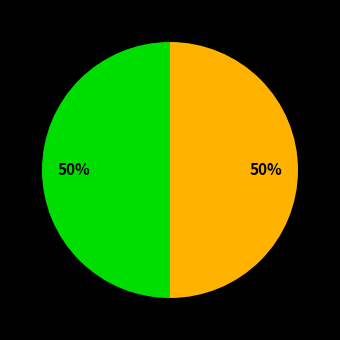

To the nearest percent, what is the average slice percentage?

50%